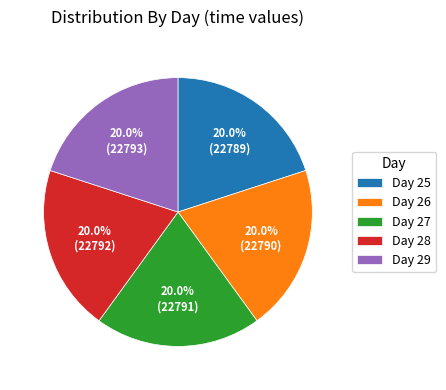

Combined, what portion of the pie is Day 29 and Day 27?

40.0%